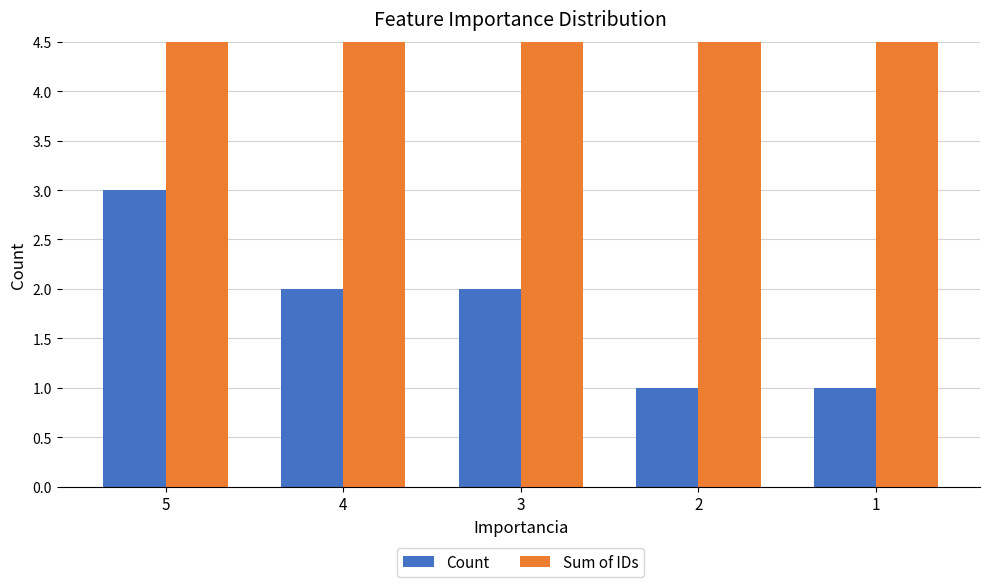

What are all the series names shown in the legend?

Count, Sum of IDs